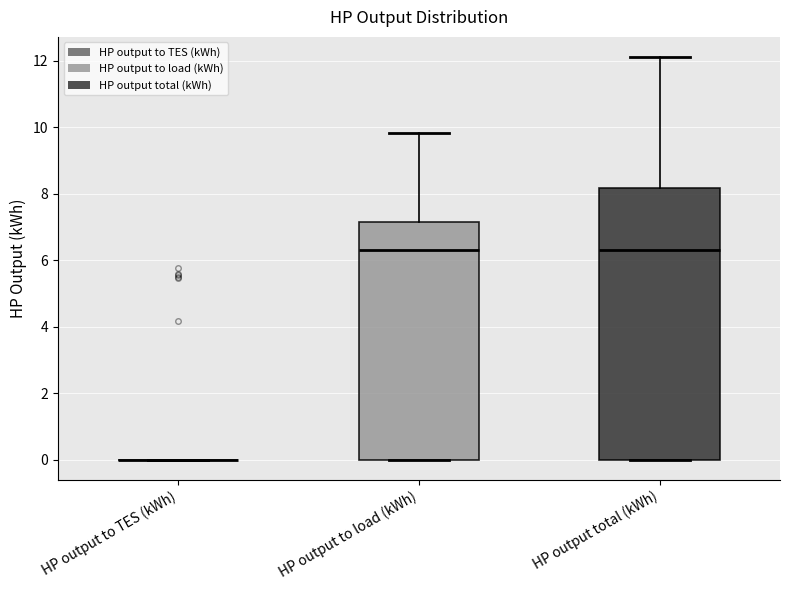

Reading left to right, transcribe this box plot: for each box, give where its median line is, the range the box spans, and where its two whiskers end, as read against the y-axis. The values are not printed on the chart, so give them approximately, as read against the axis.

HP output to TES (kWh): box collapsed to a line at 0.0, whiskers 0.0 to 0.0
HP output to load (kWh): median 6.4, box 0.0 to 7.2, whiskers 0.0 to 9.8
HP output total (kWh): median 6.4, box 0.0 to 8.2, whiskers 0.0 to 12.2